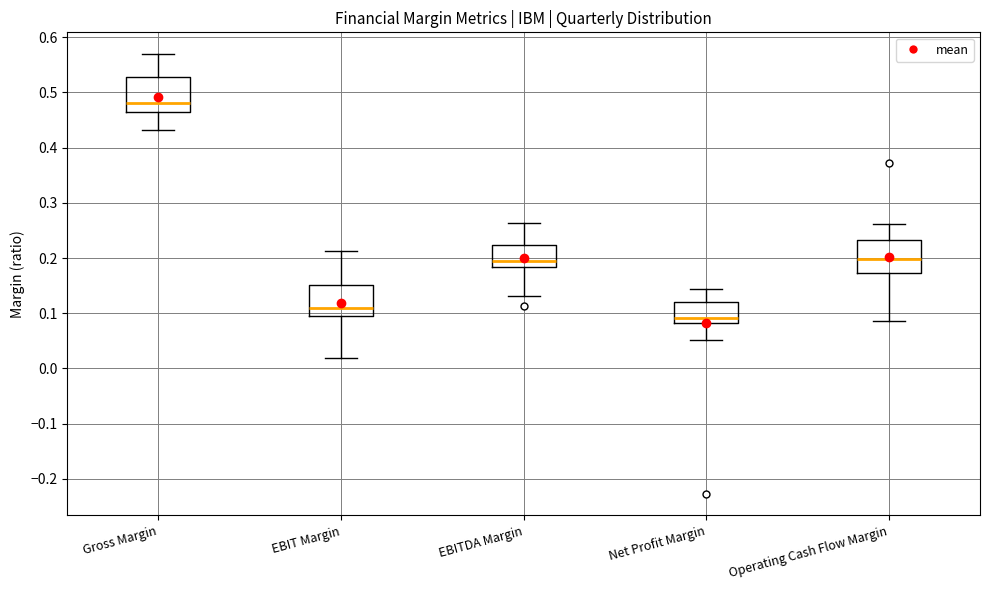

Reading left to right, read every box against the y-axis: the position of its median line, the range the box covers, and the ends of its whiskers. The values are not printed on the chart, so give them approximately, as read against the axis.

Gross Margin: median 0.48, box 0.46 to 0.53, whiskers 0.43 to 0.57
EBIT Margin: median 0.11, box 0.09 to 0.15, whiskers 0.02 to 0.21
EBITDA Margin: median 0.19, box 0.18 to 0.22, whiskers 0.13 to 0.26
Net Profit Margin: median 0.09, box 0.08 to 0.12, whiskers 0.05 to 0.14
Operating Cash Flow Margin: median 0.20, box 0.17 to 0.23, whiskers 0.09 to 0.26